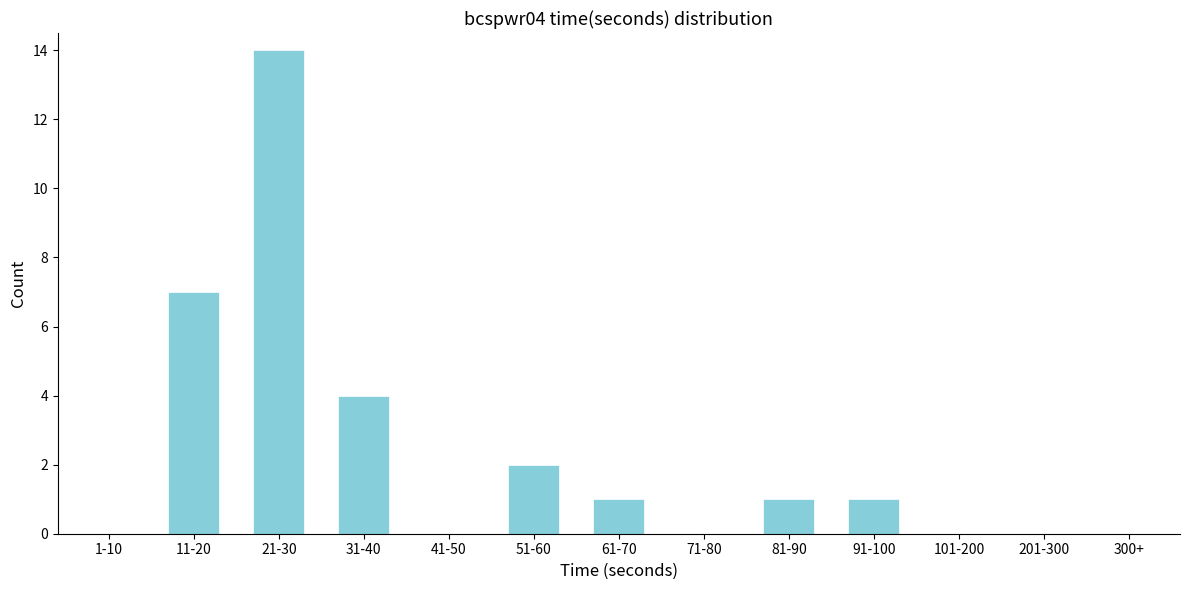

Reading right to left, list all the values displayed in this chart.

300+=0	201-300=0	101-200=0	91-100=1	81-90=1	71-80=0	61-70=1	51-60=2	41-50=0	31-40=4	21-30=14	11-20=7	1-10=0